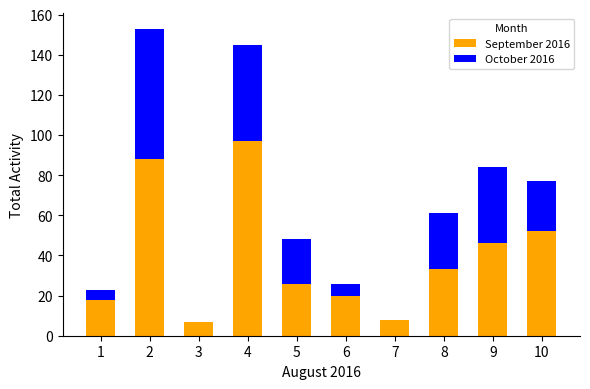

Where does the September 2016 series first go above 33?

2